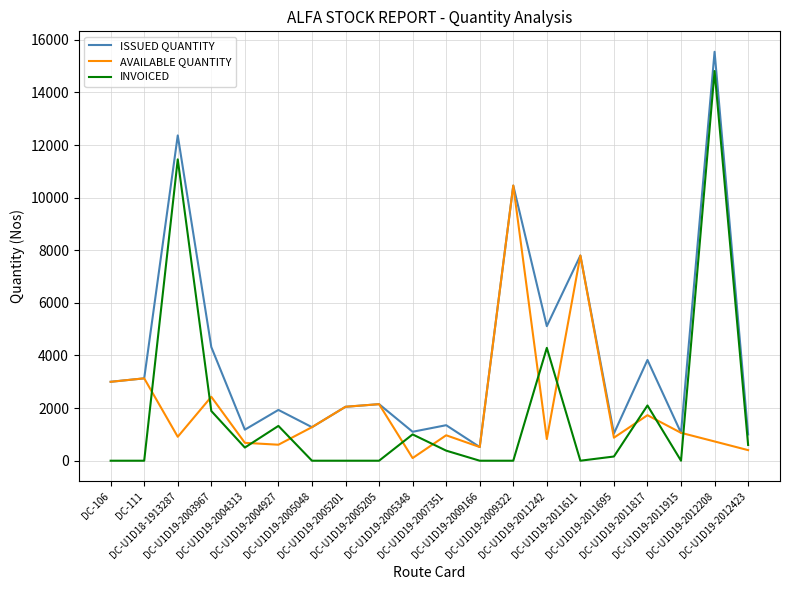

What is the highest value of the AVAILABLE QUANTITY series?

10460